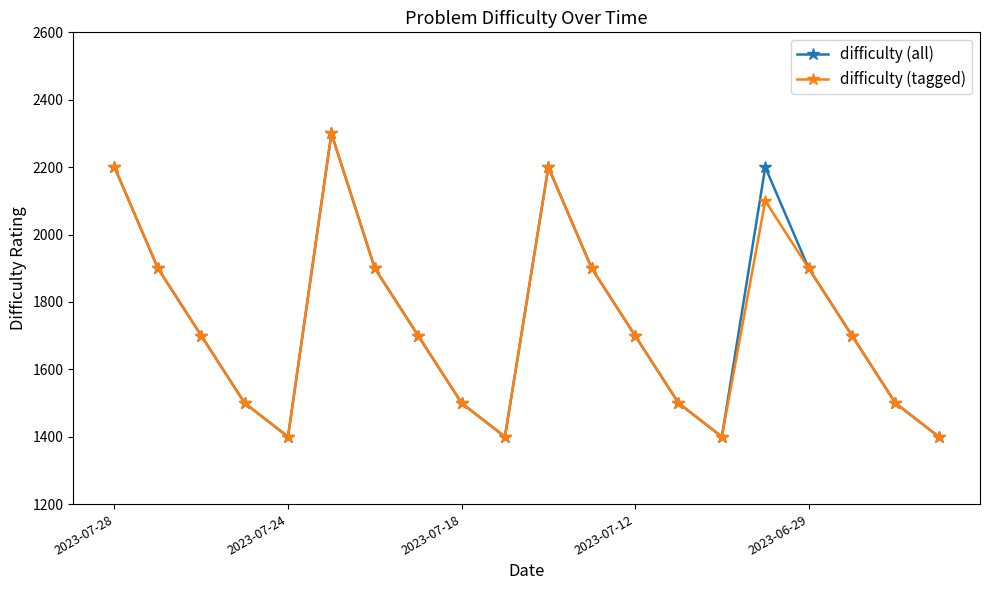

Count the number of categories in the chart.

20